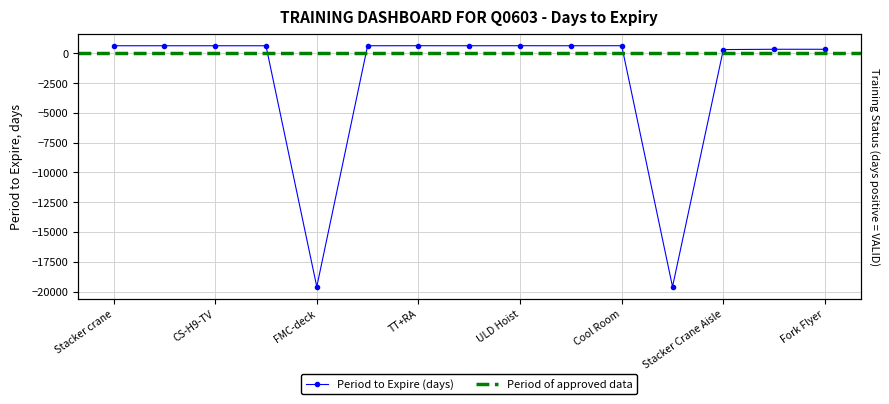

Reading right to left, list all the values displayed in this chart.

336	336	311	-19591	635	632	635	632	635	632	-19591	631	631	631	632